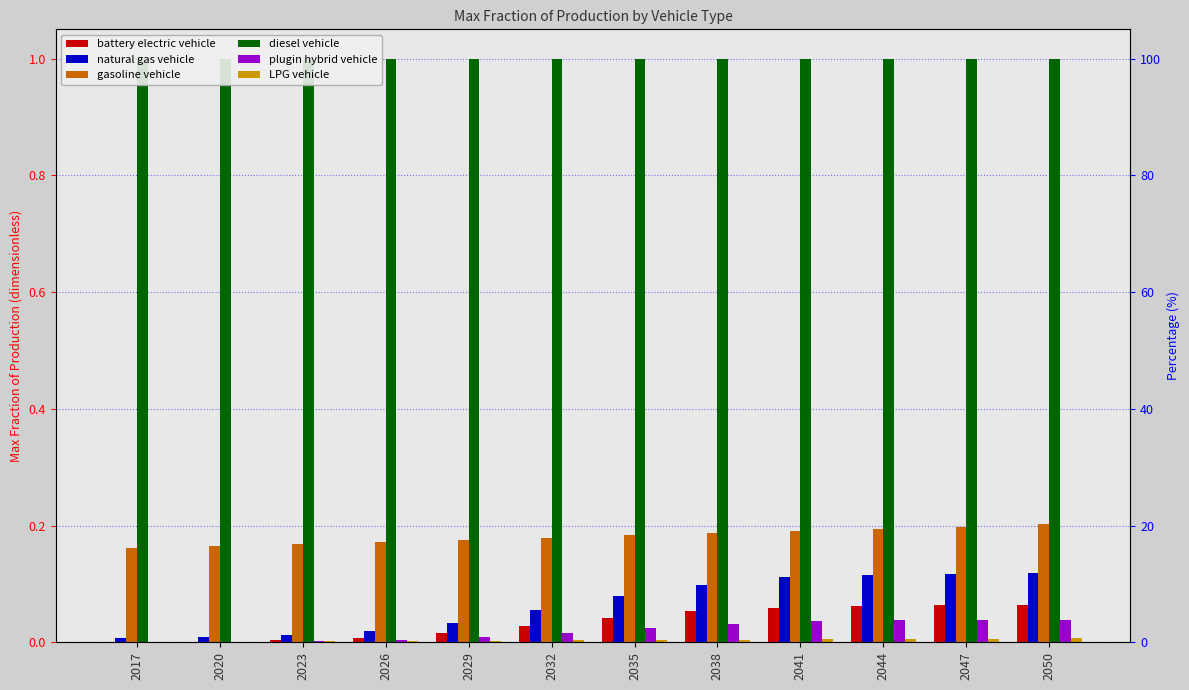

How many groups of bars are there?

12